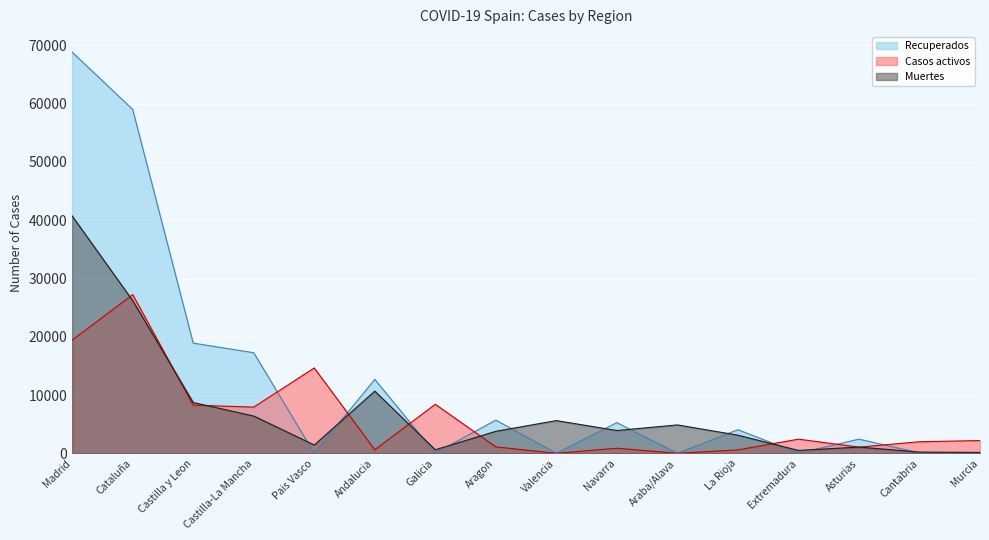

What is the sum of the Recuperados values at Castilla y Leon and Pais Vasco?

18907